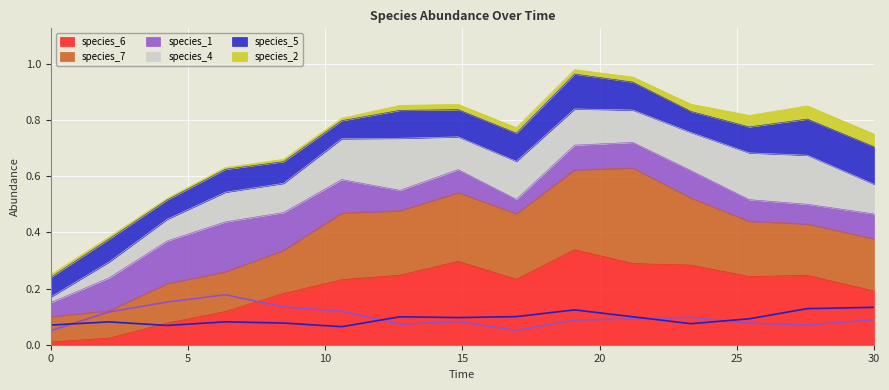

What is the approximate value of species_6 at 4.242424242424242?

0.1